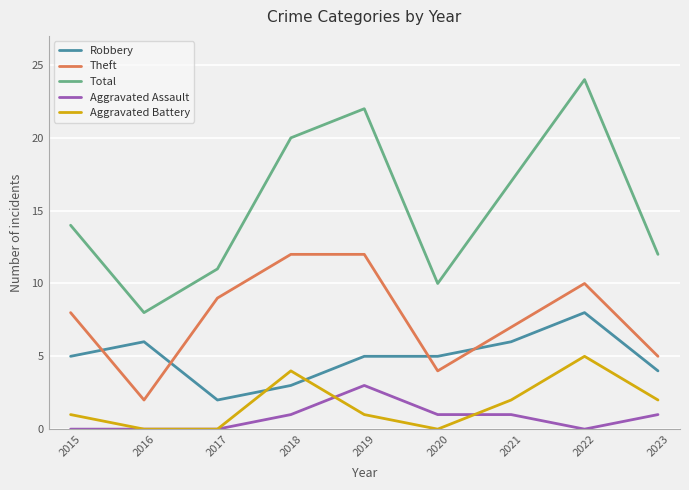

Which series has the largest range (max minus min)?

Total